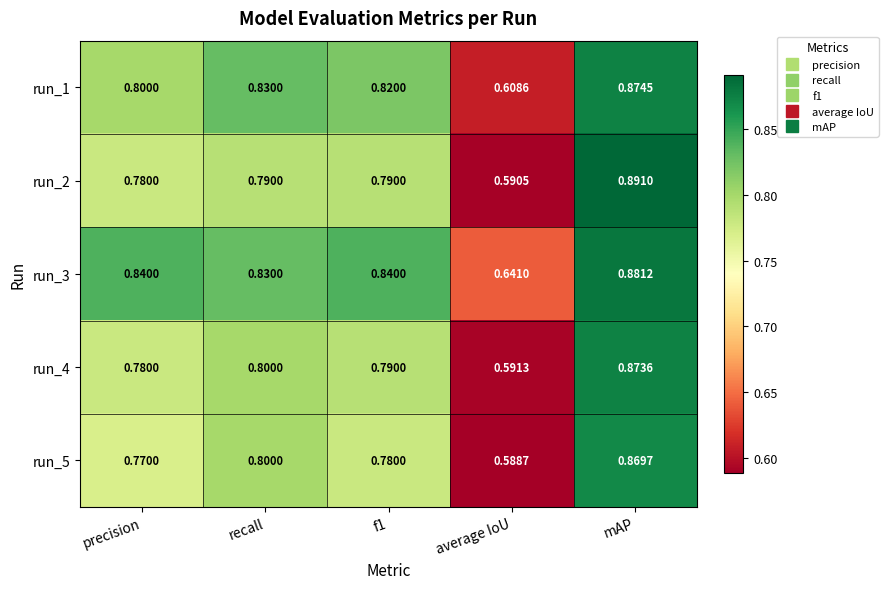

Which category has the highest value in the run_4 series?

mAP